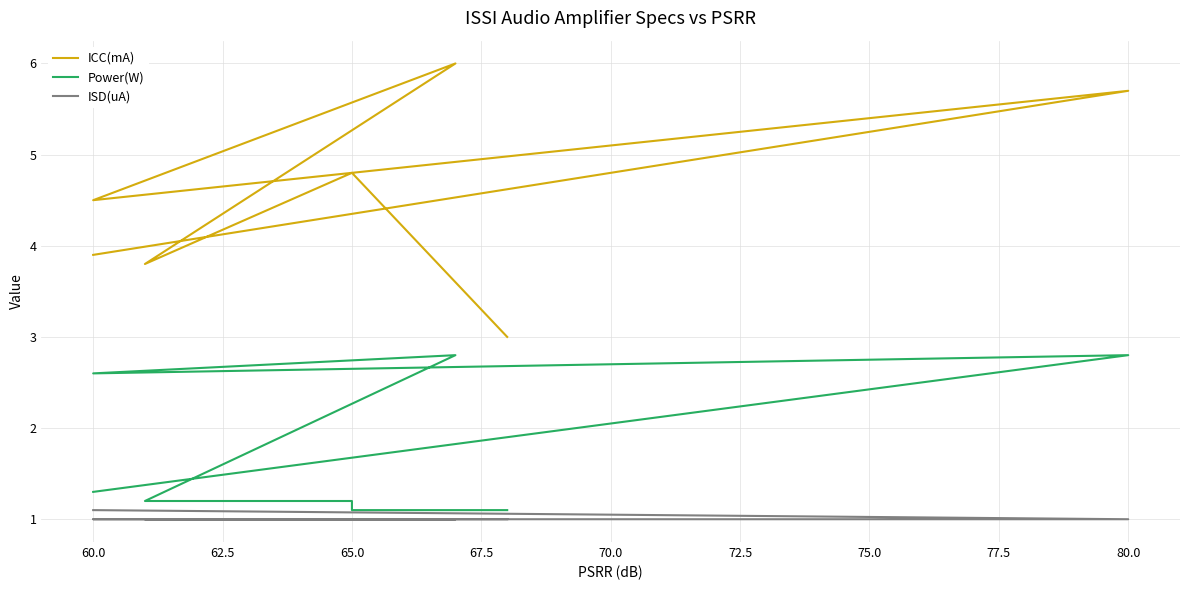

The value of ISD(uA) at 60.0 is 0.4. True or false?

False